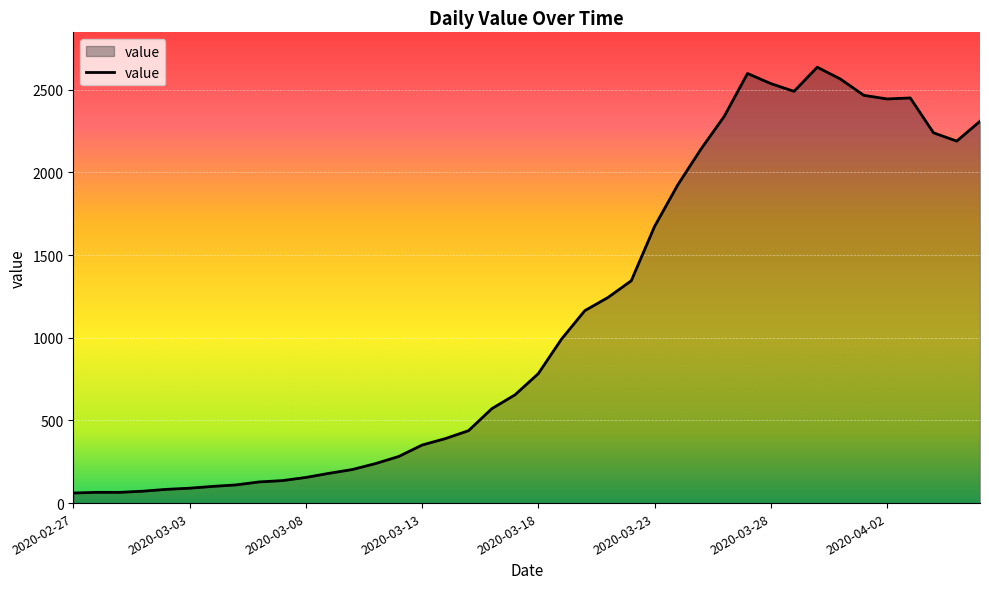

What is the difference between the maximum and minimum values?

2576